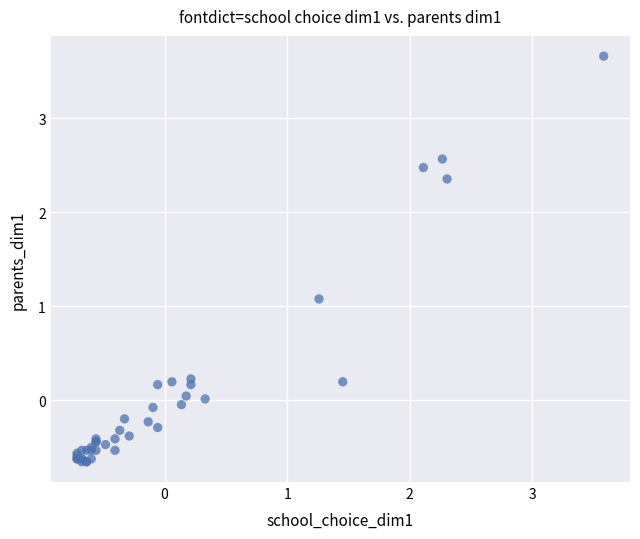

What Y value in the scatter plot is closest to 1?

1.1